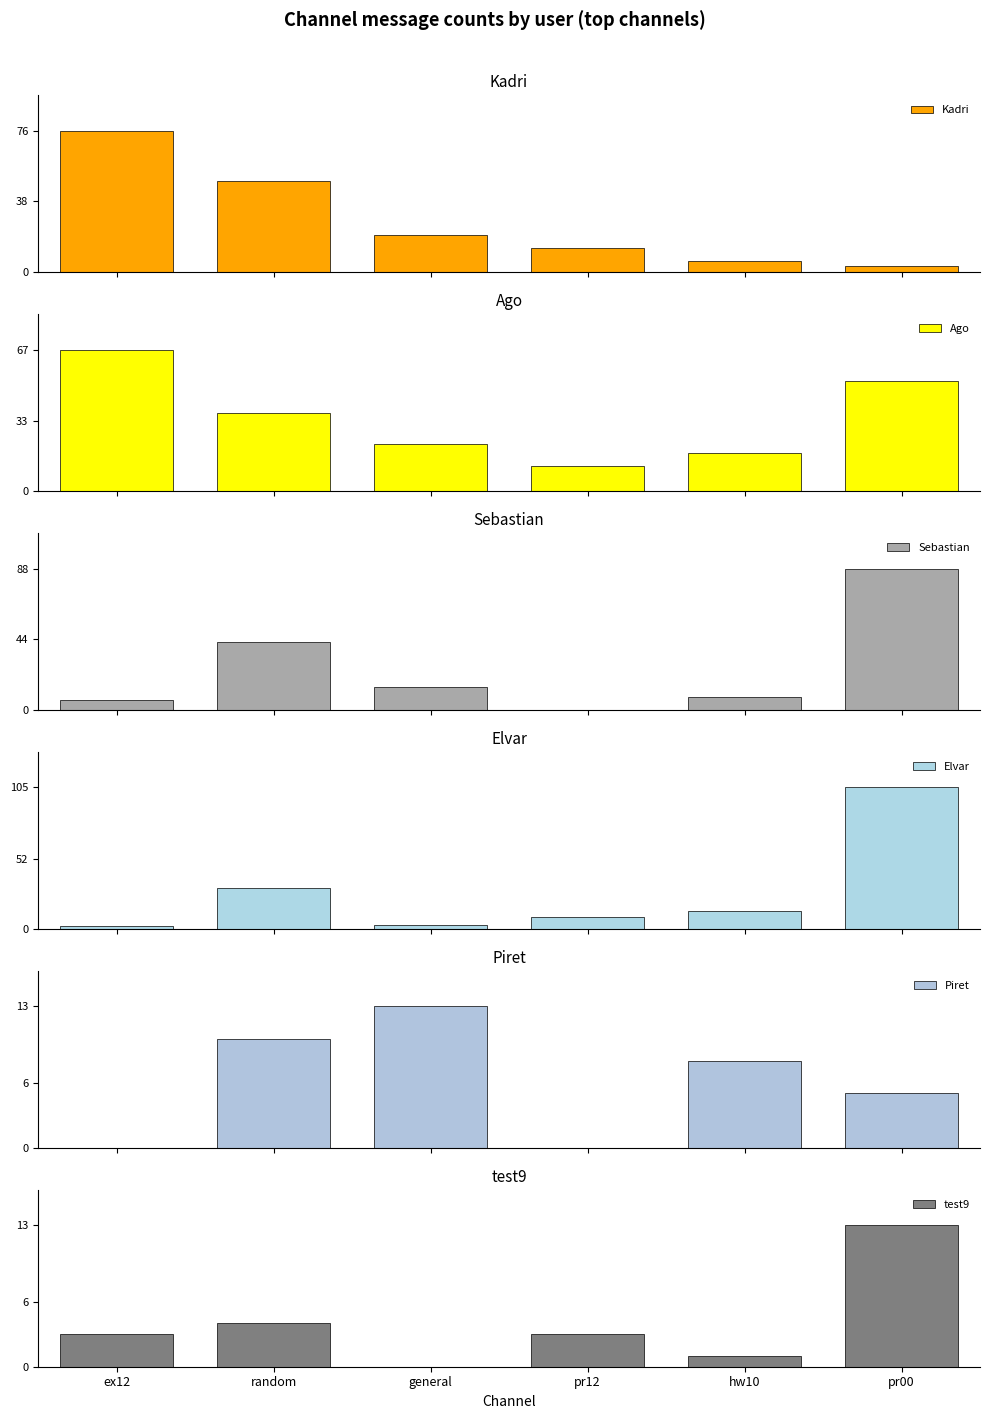

What is the sum of all test9 values?

24